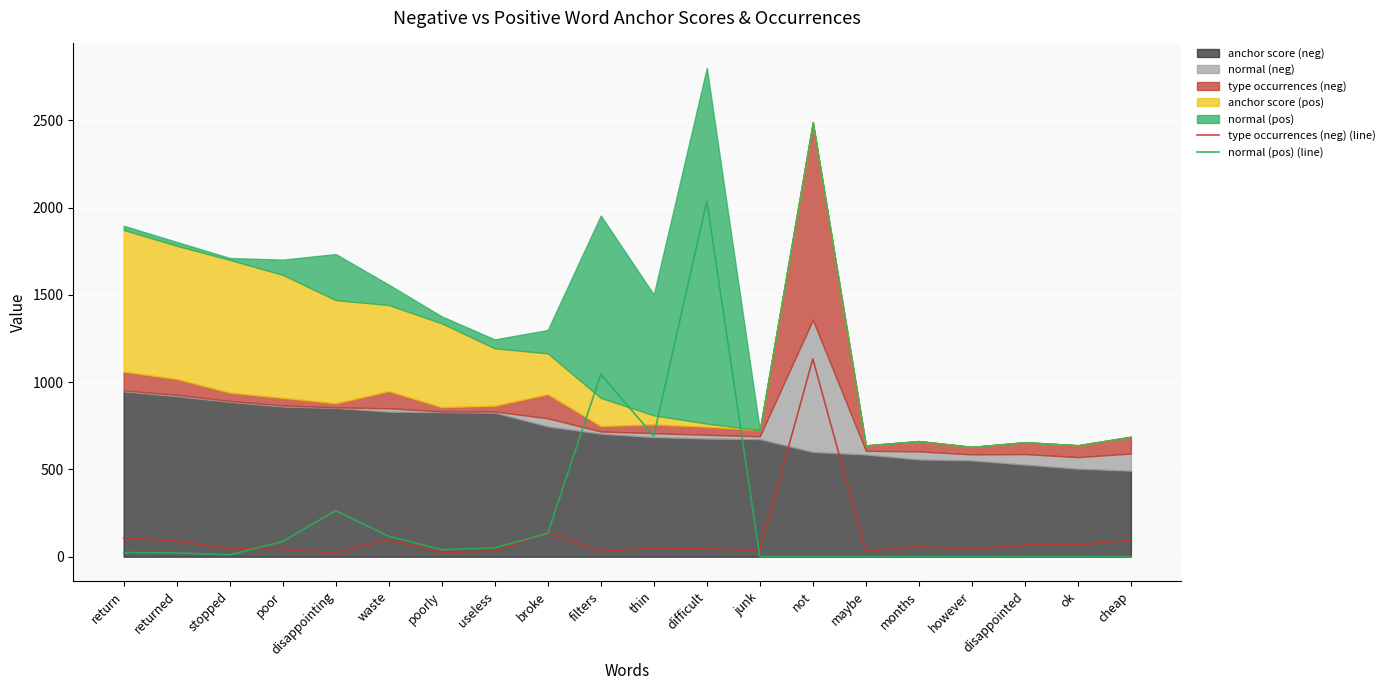

What is the highest value of the normal (pos) (line) series?

2038